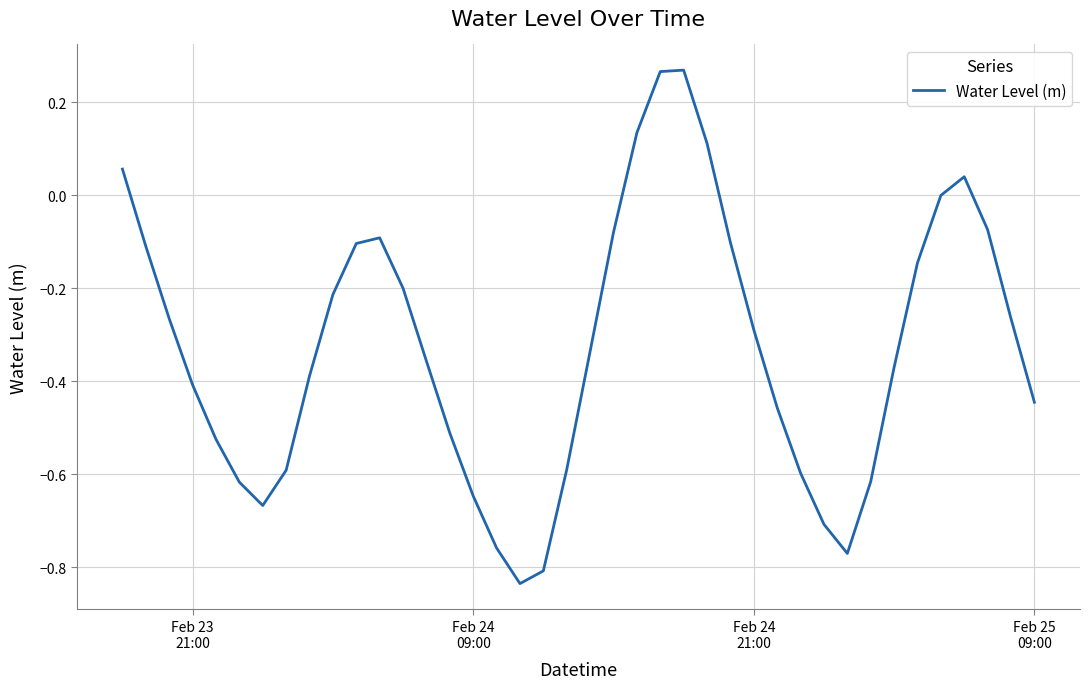

How many lines are shown in the chart?

1